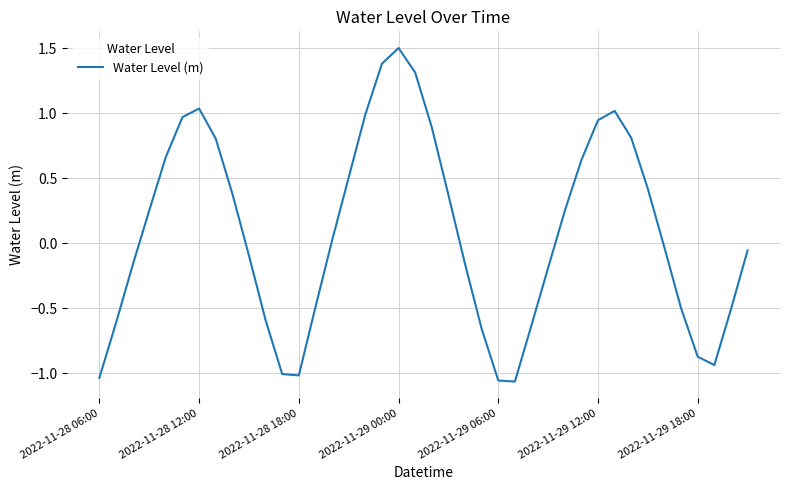

What is the difference between the maximum and minimum values?

2.6